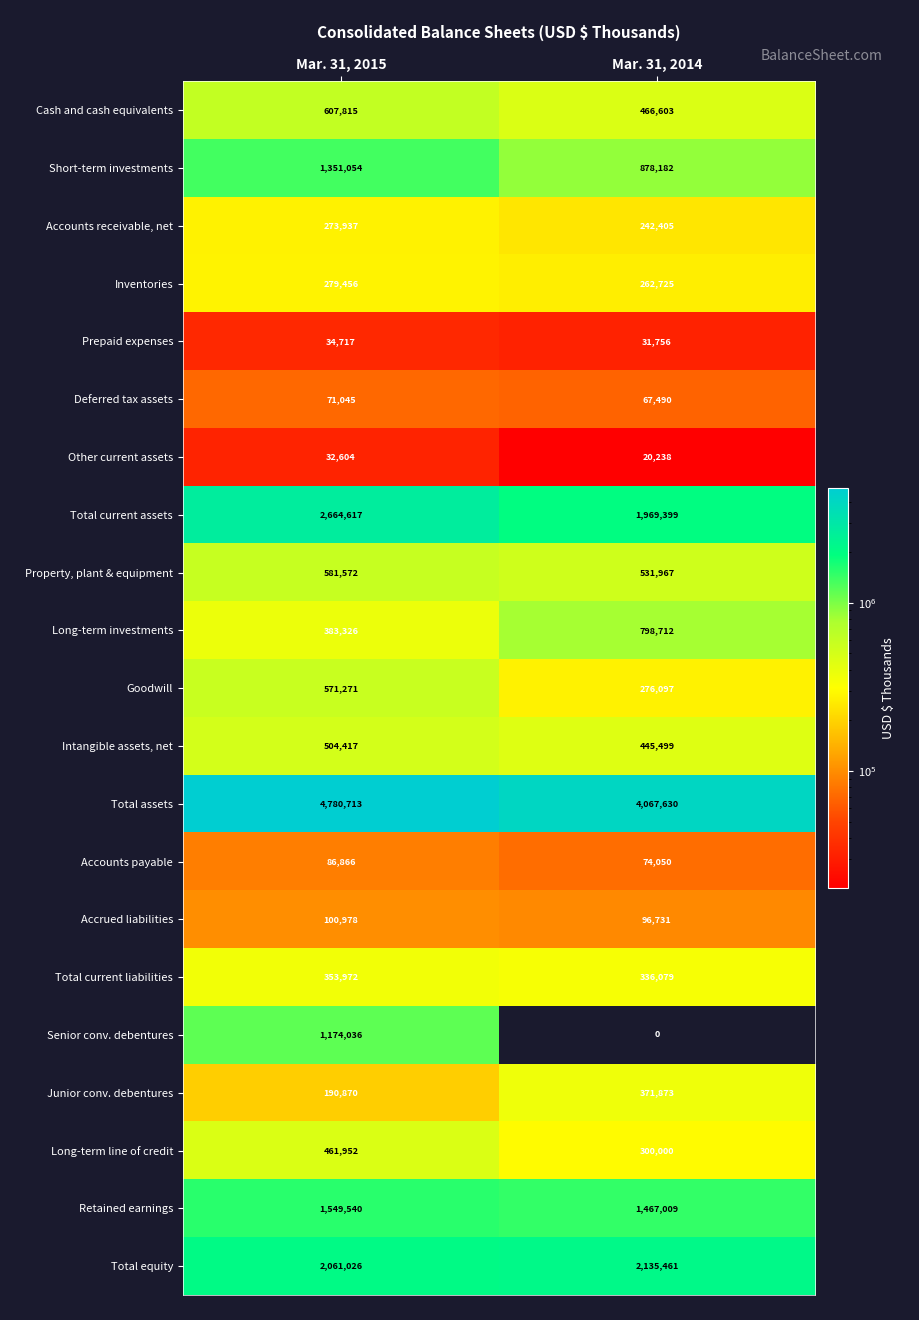

What is the sum of the Inventories values at Mar. 31, 2014 and Mar. 31, 2015?

542181